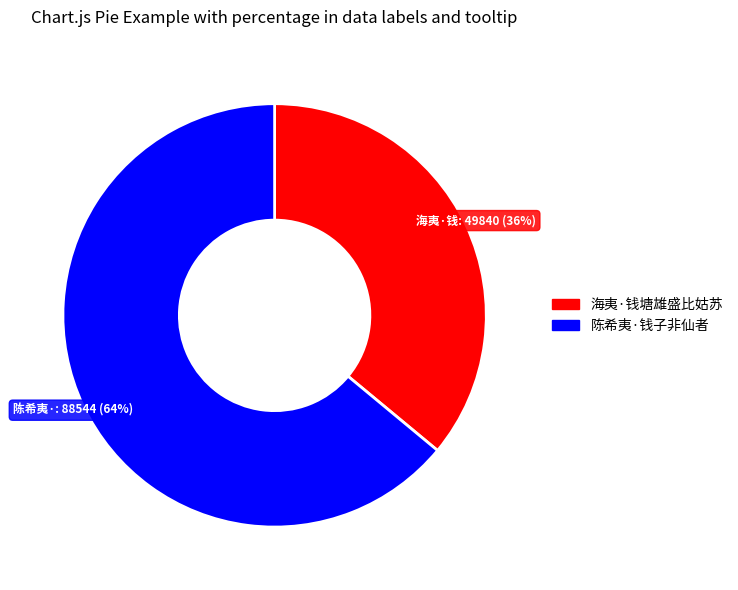

How many slices are in this pie chart?

2